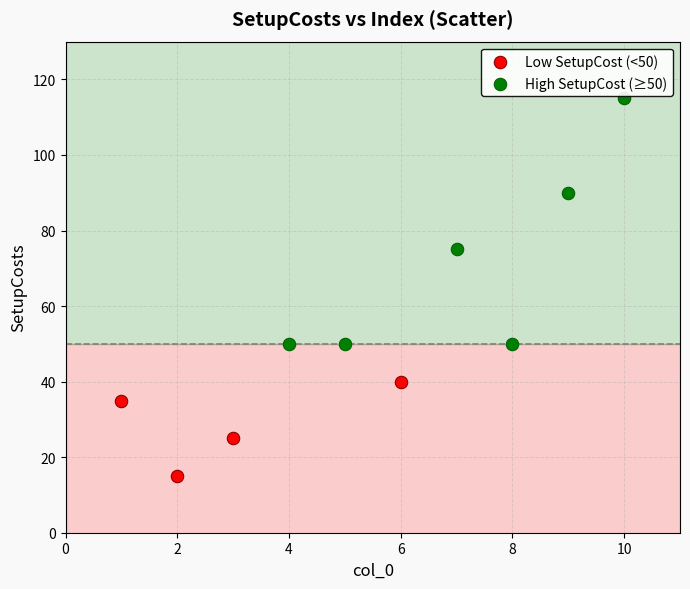

Which series has the widest spread of Y values?

High SetupCost (≥50)